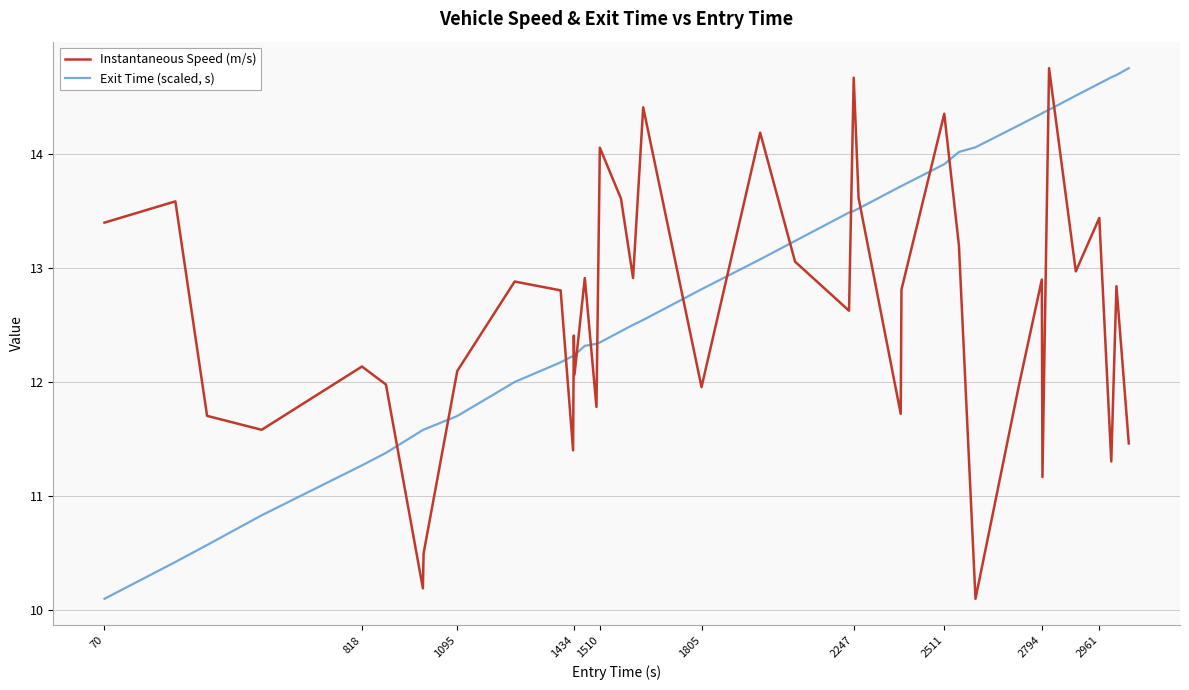

How many categories are shown in the chart?

40